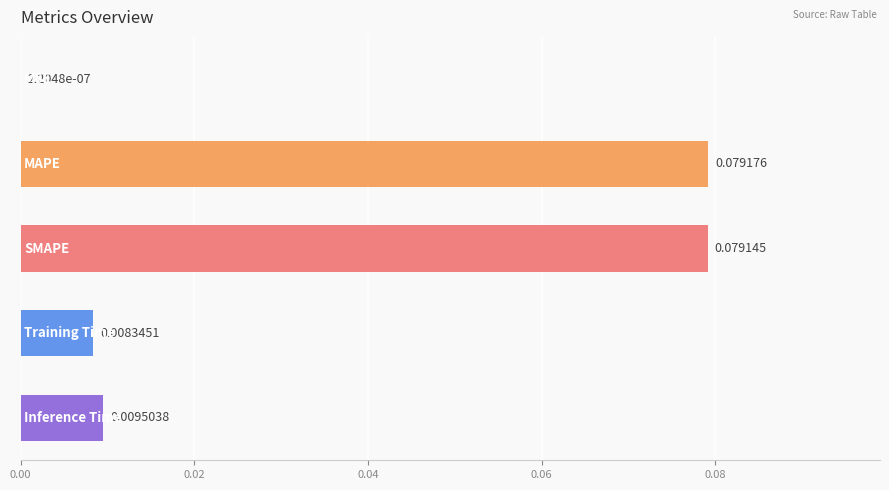

Are the bars horizontal?

Yes